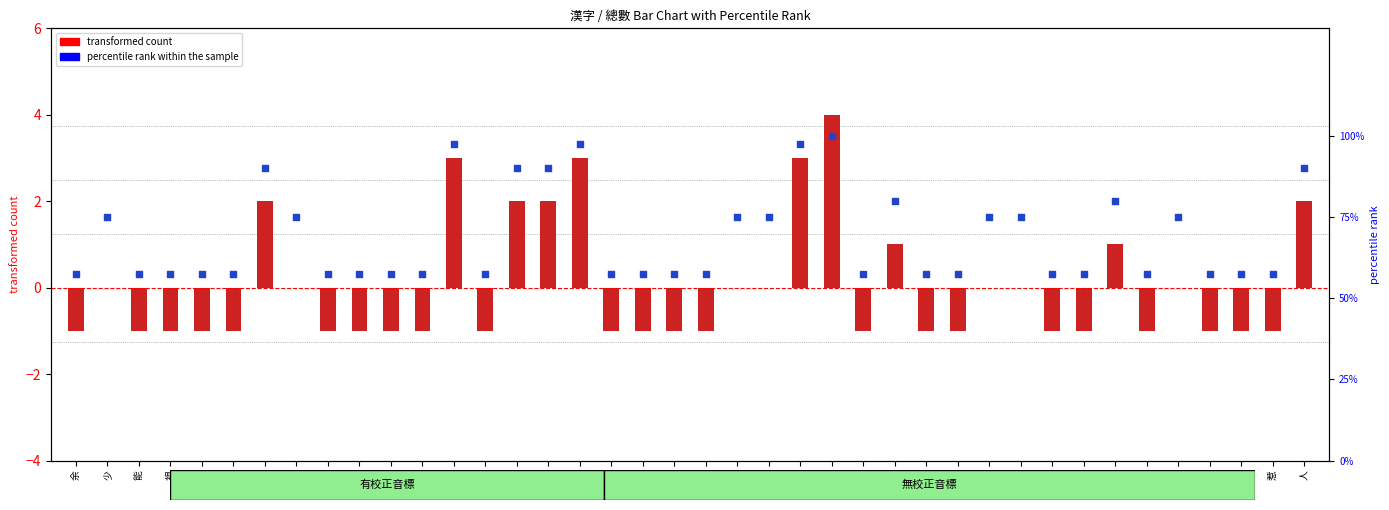

At which category is the sum across all series the highest?

偶